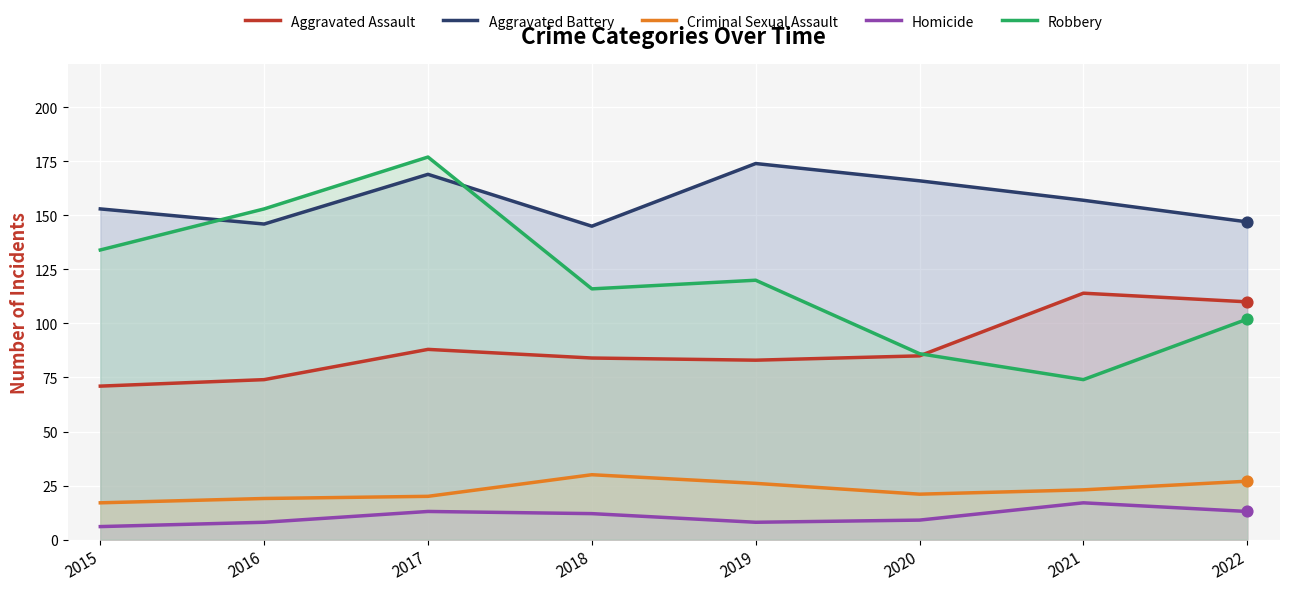

Which series has the widest spread of Y values?

Robbery